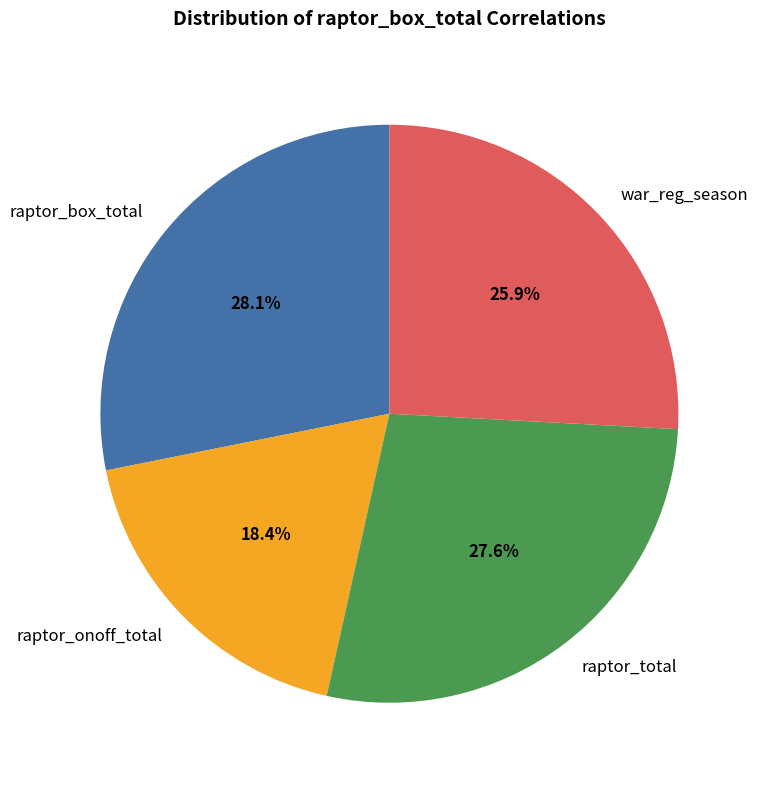

How many slices are in this pie chart?

4